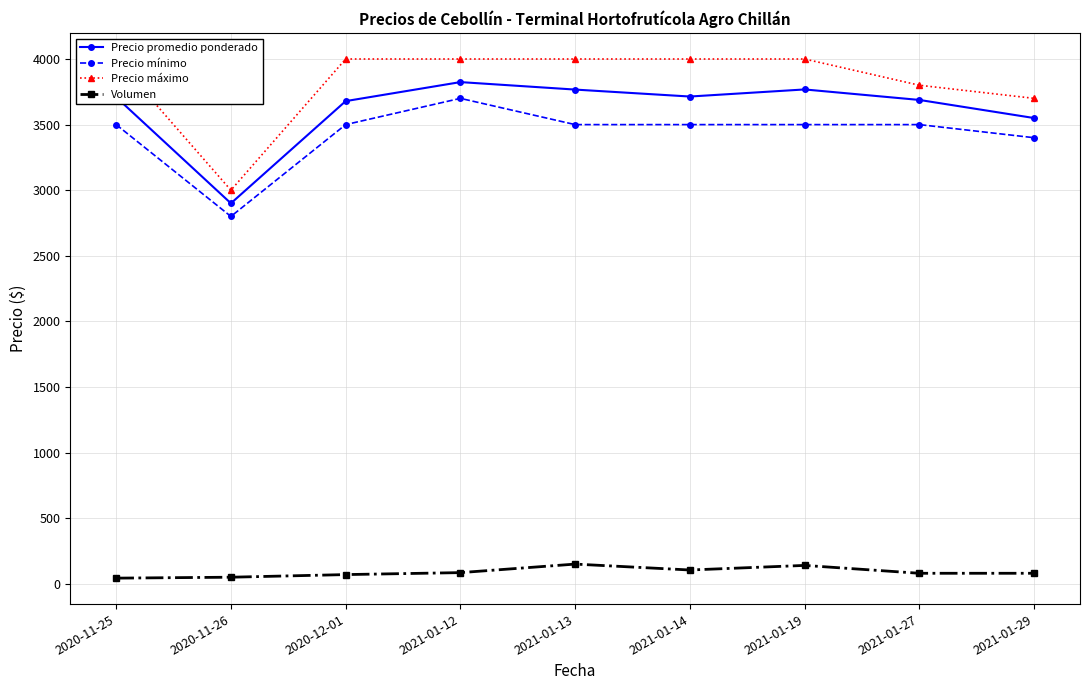

True or false: Volumen and Precio máximo cross at least once.

False